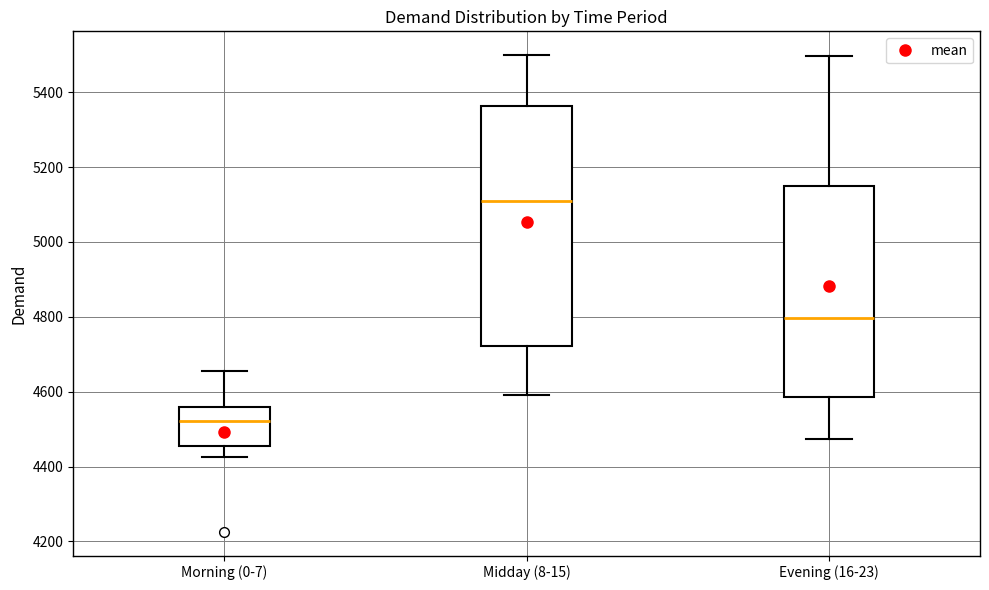

Where does the median line of the box for Morning (0-7) sit on the y-axis? The values are not printed on the chart, so give them approximately, as read against the axis.

4520